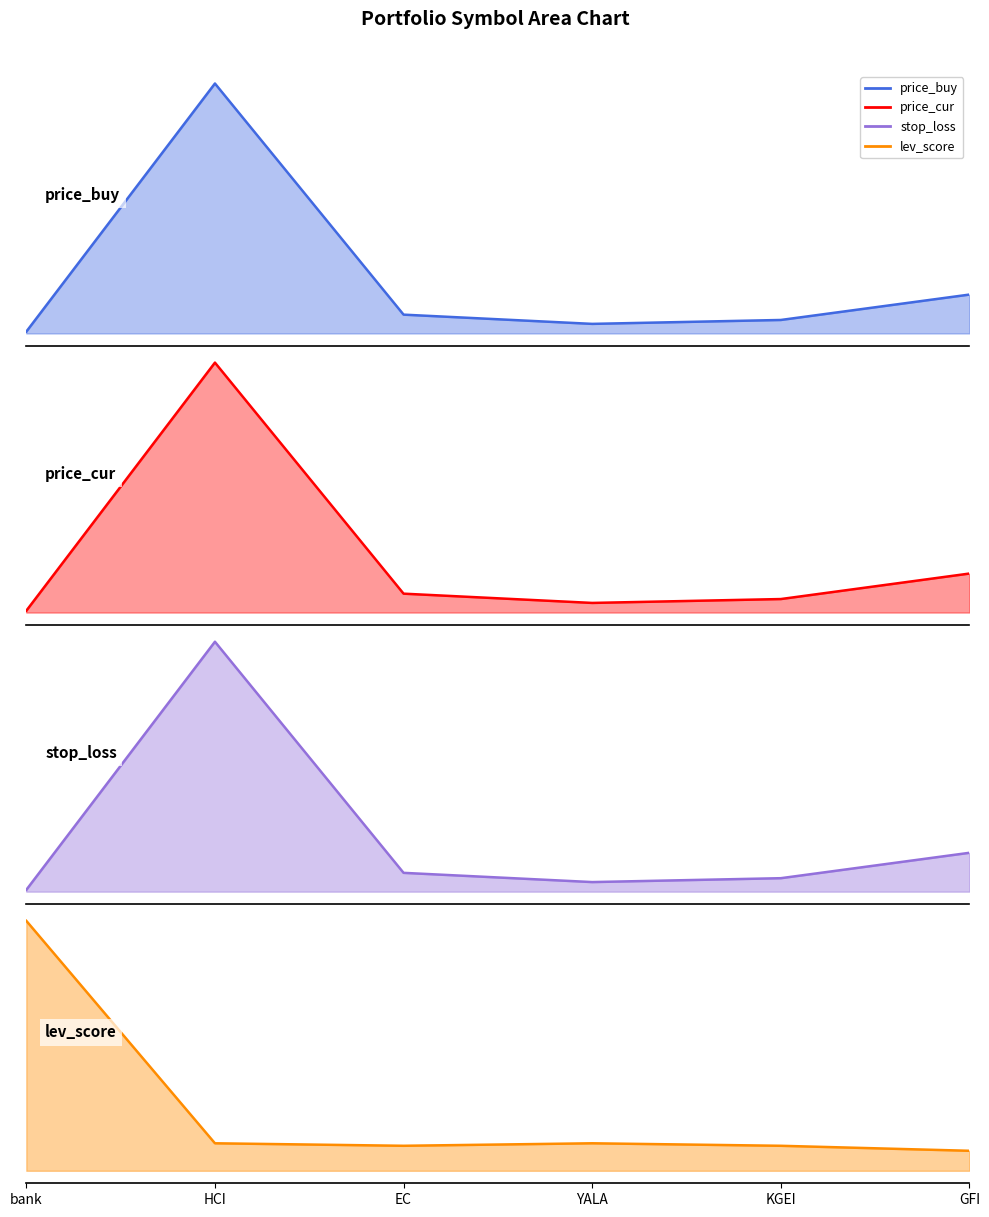

How many data points in price_buy are above 10?

3